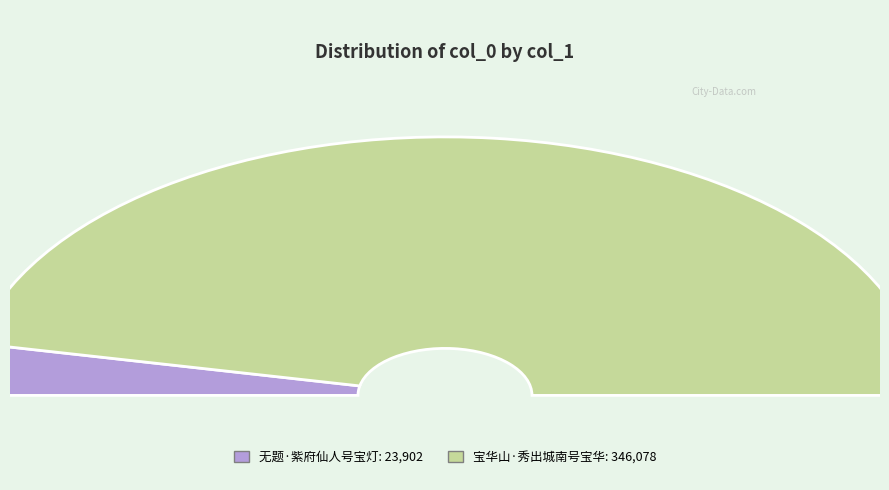

To the nearest percent, what portion does 宝华山·秀出城南号宝华 represent?

94%